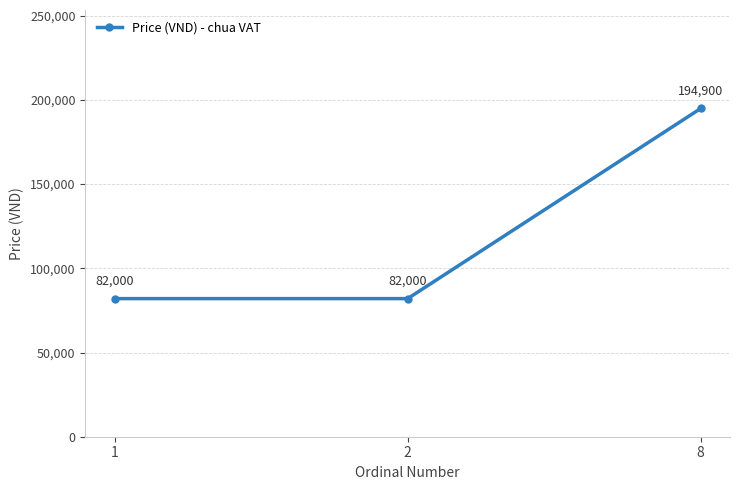

True or false: the data shows 82000 at 2.

True